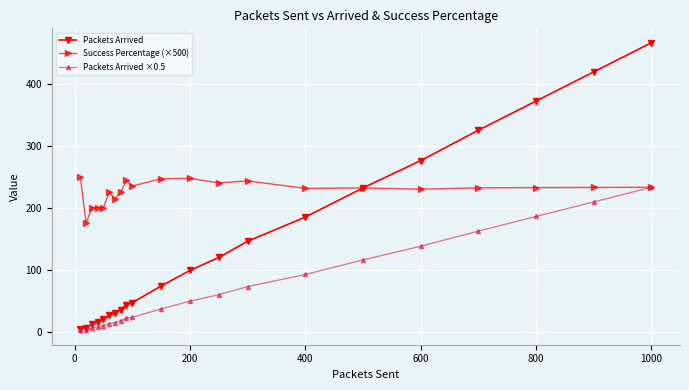

What is the maximum value for Success Percentage (×500)?

250.0